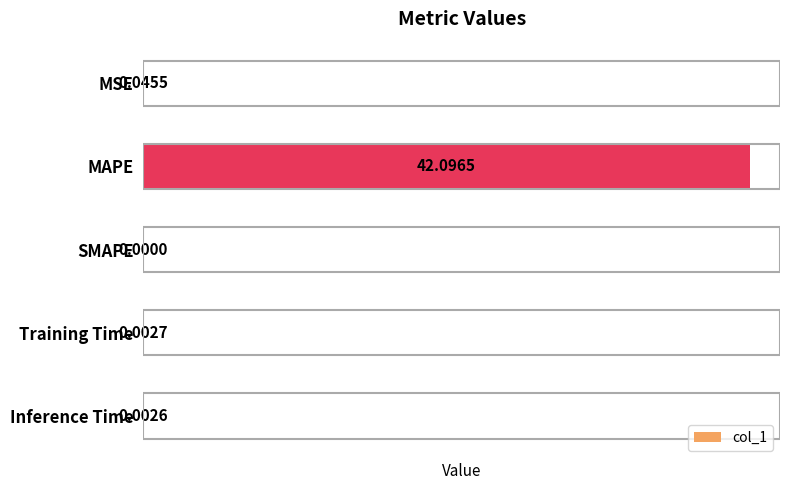

What is the sum of all values?

42.1